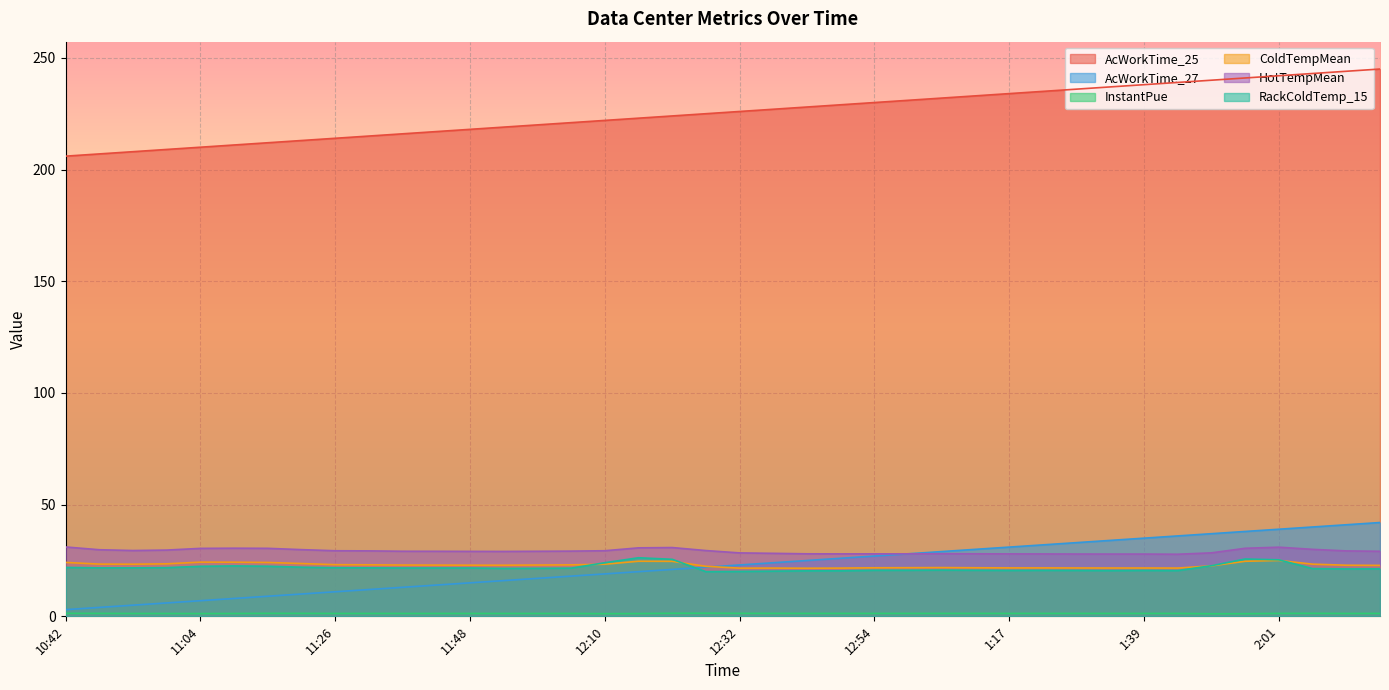

The value of RackColdTemp_15 at 12:16 is 34.3. True or false?

False